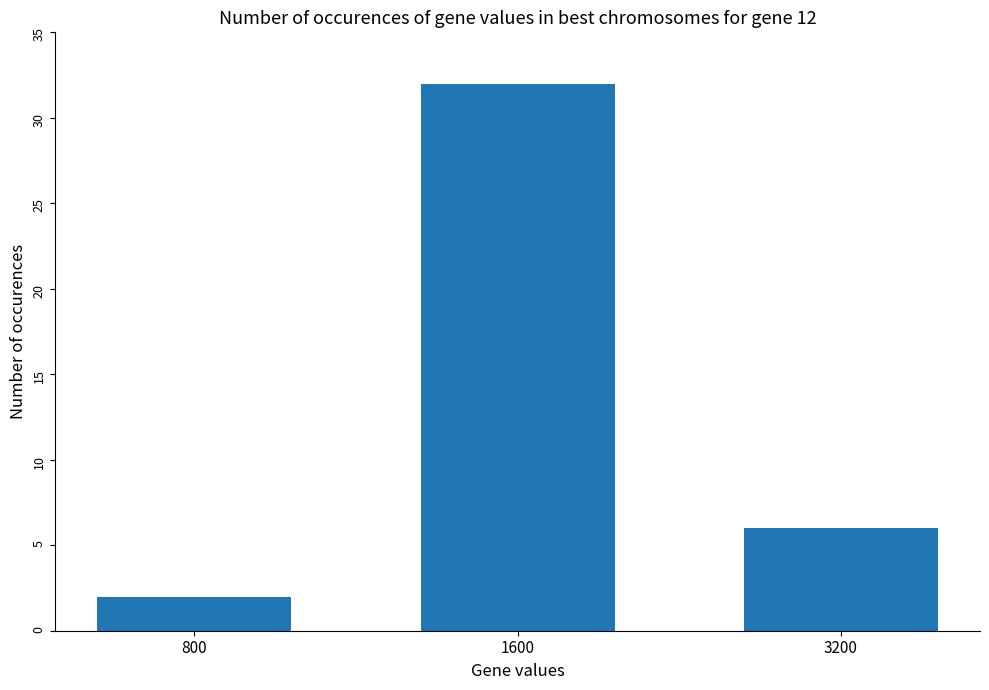

What is the ratio of the value at 1600 to the value at 3200?

5.3